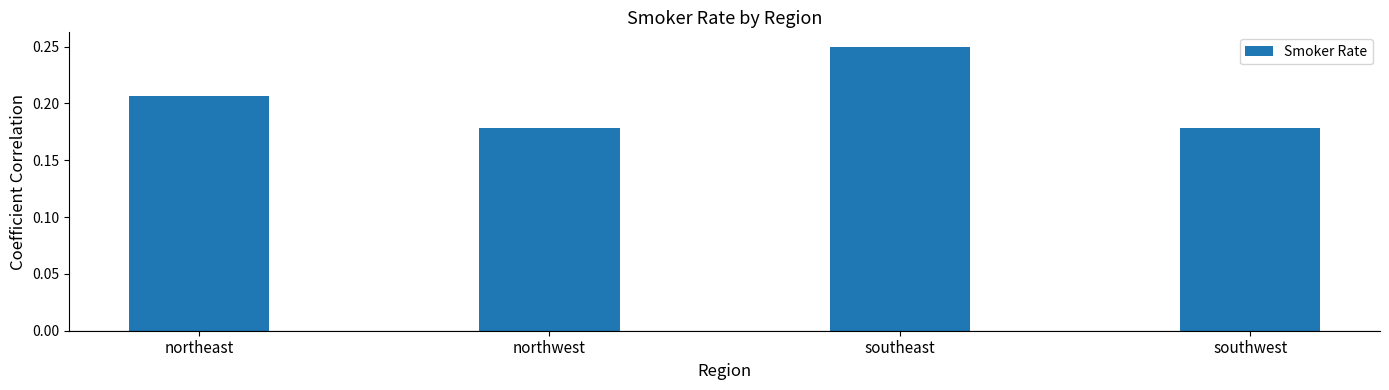

What is the label of the 4th bar from the left?

southwest